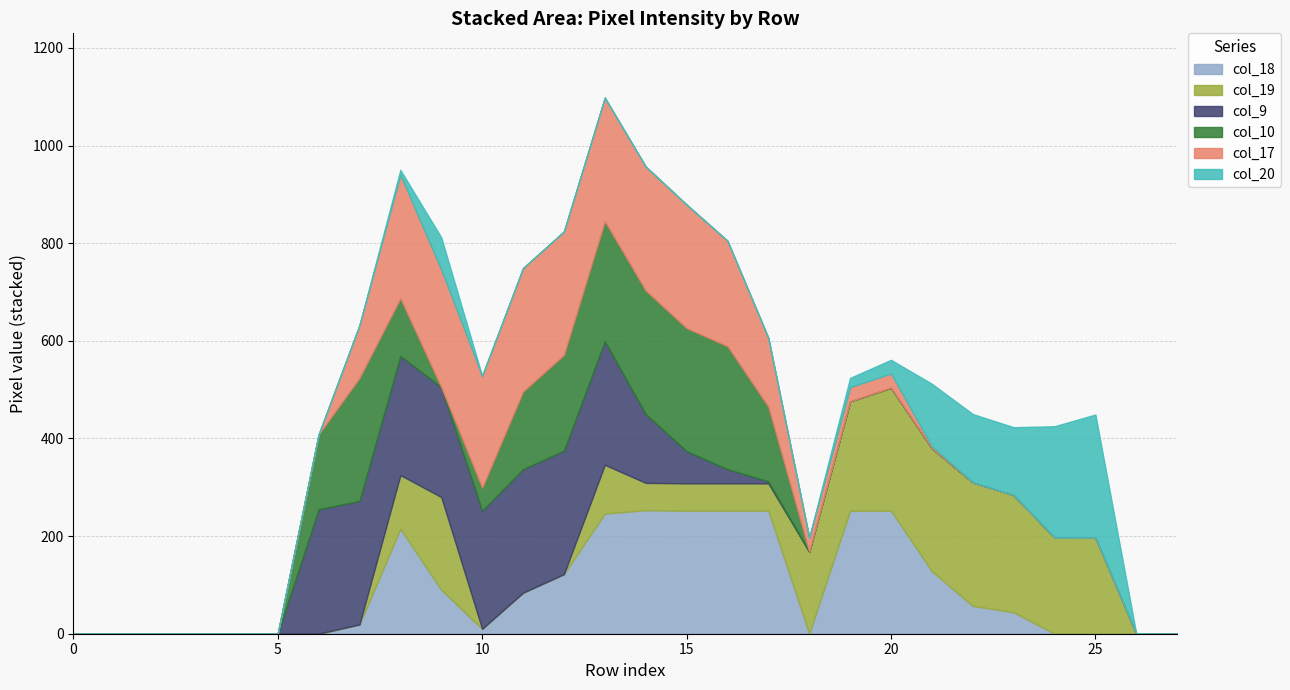

At 27, list the series in order from smallest to largest.

col_18, col_19, col_9, col_10, col_17, col_20